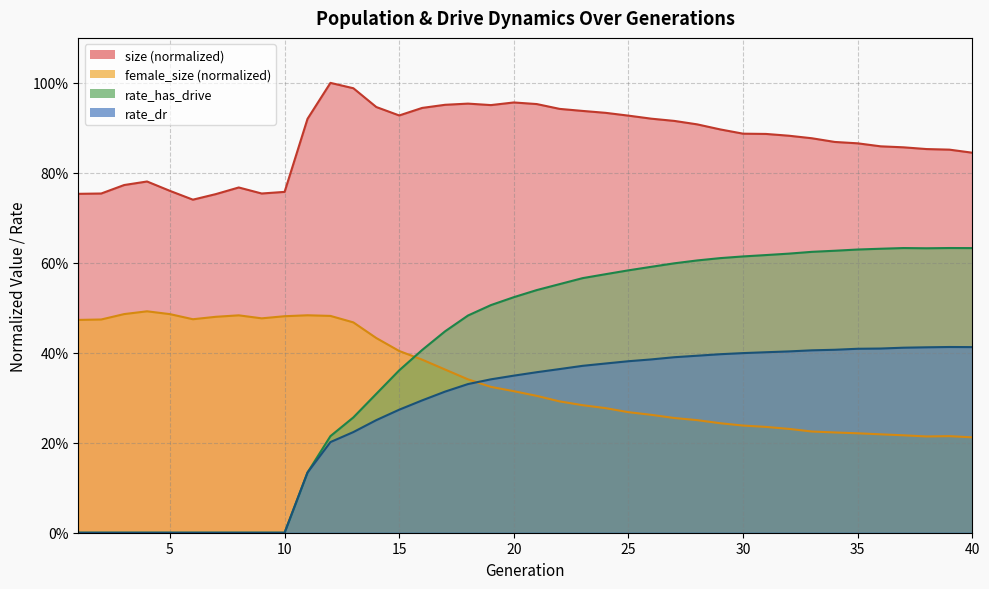

How many values in rate_dr are above zero?

30